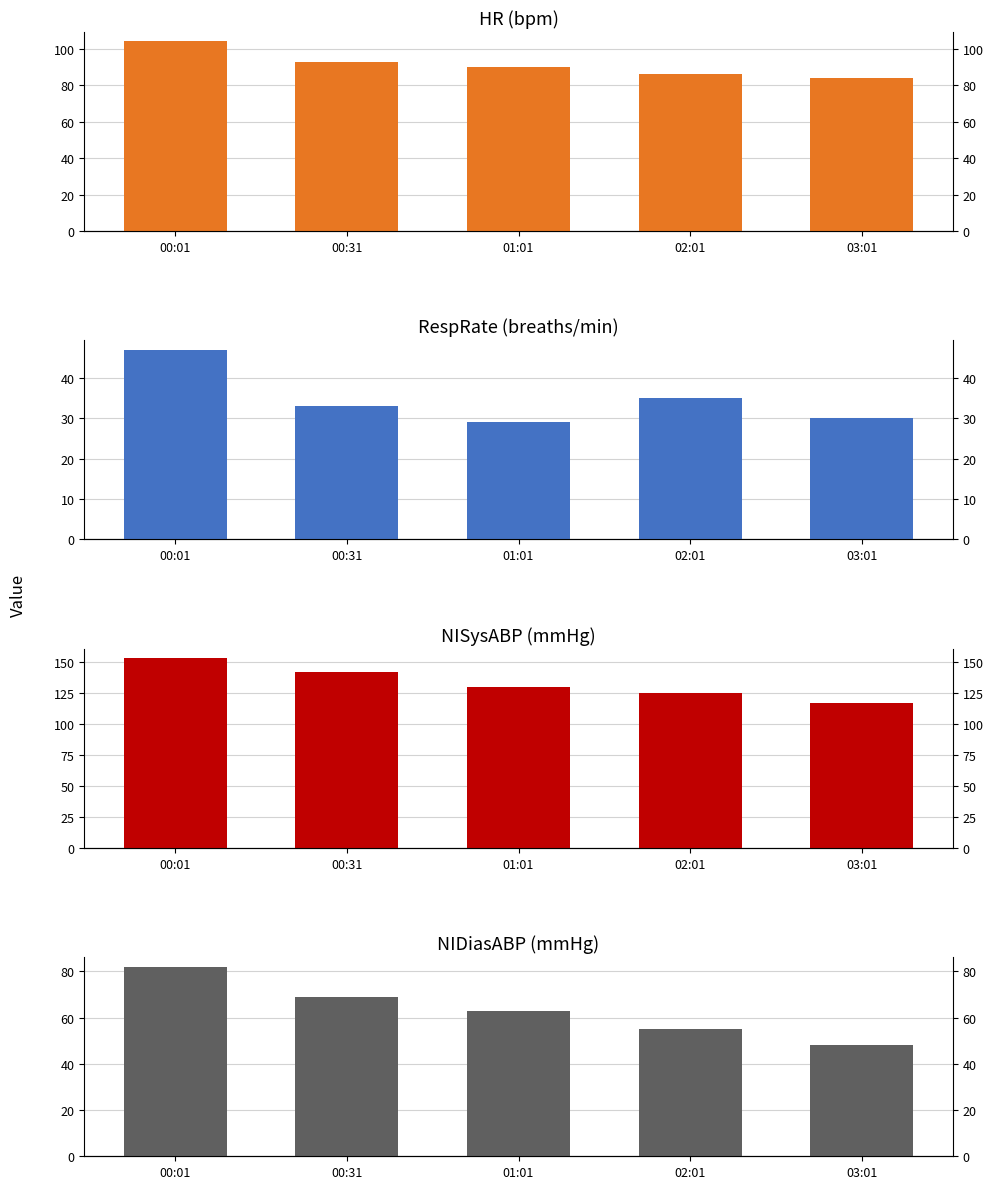

What are all the series names shown in the legend?

HR, RespRate, NISysABP, NIDiasABP